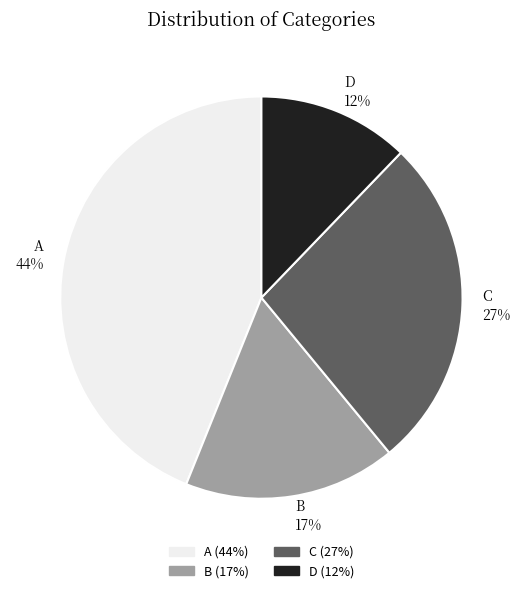

What percentage is the A slice, to the nearest percent?

44%